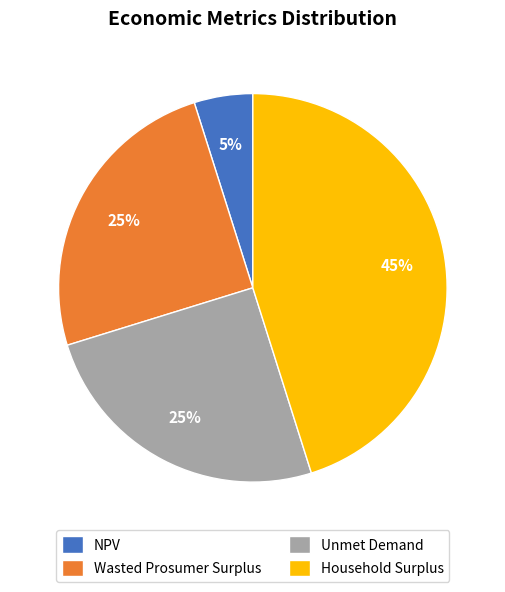

Is it true that Unmet Demand is 25% of the pie?

True